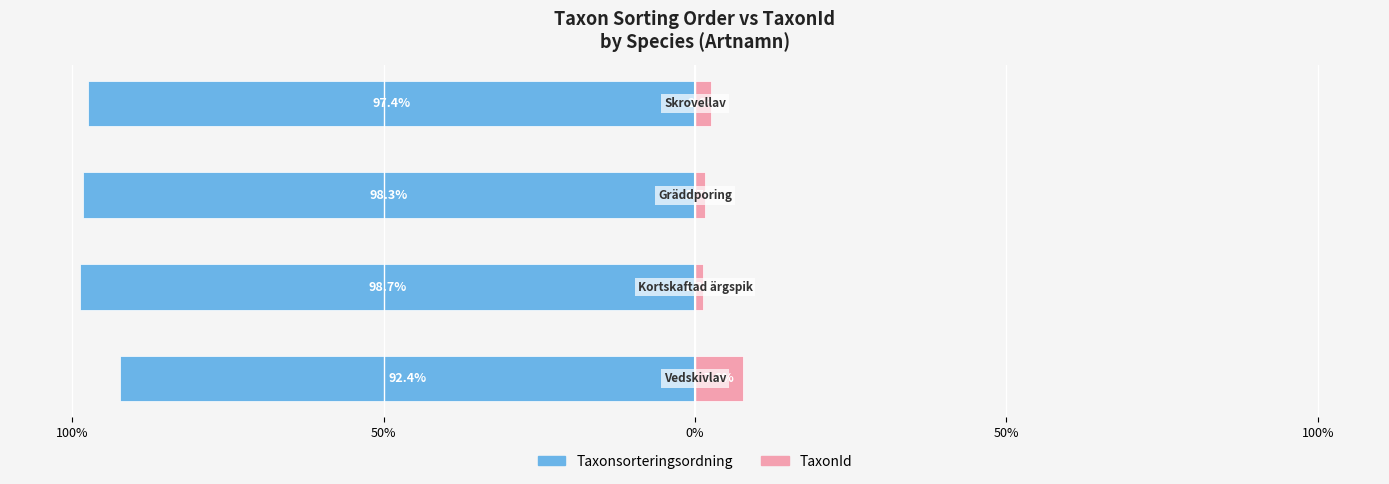

How many series are shown in this chart?

2